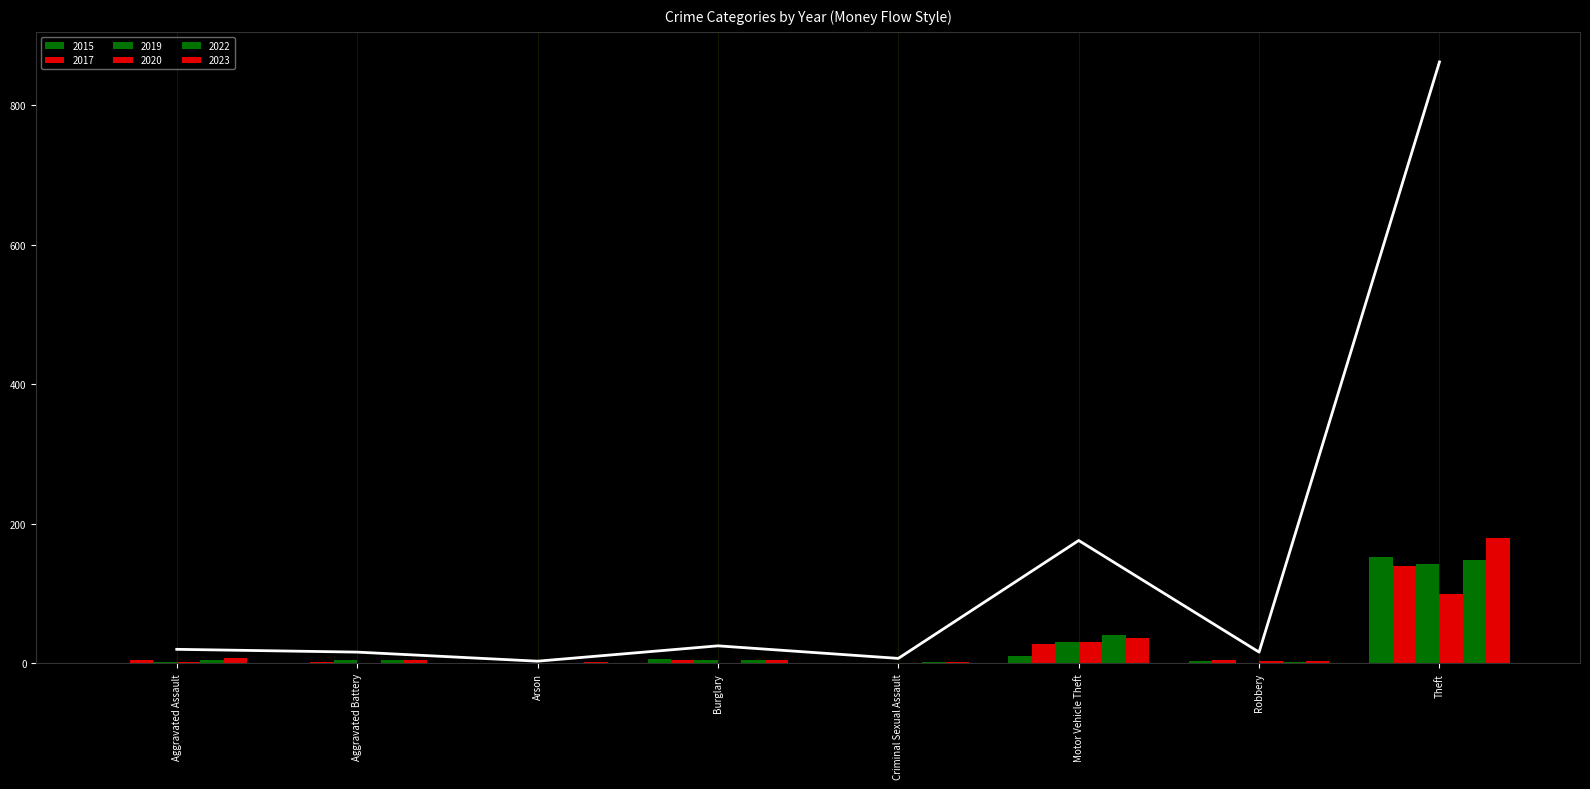

What is the value of the 2019 bar at the 8th from the left?

143